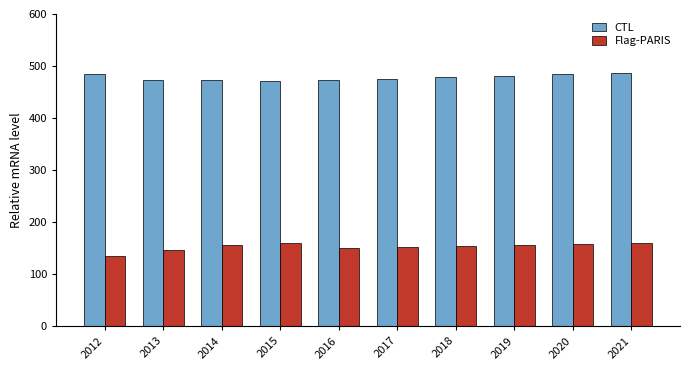

What is the minimum value shown in the chart?

136